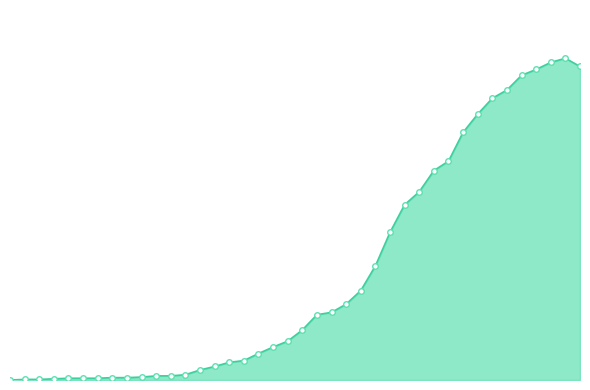

What is the sum of all values?

7213